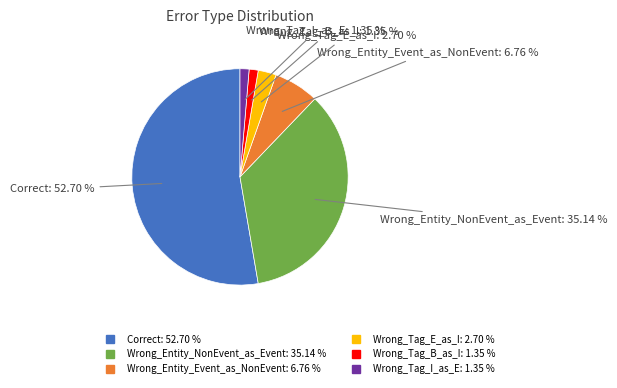

To the nearest percent, what is the difference between the largest and smallest slice percentages?

51%